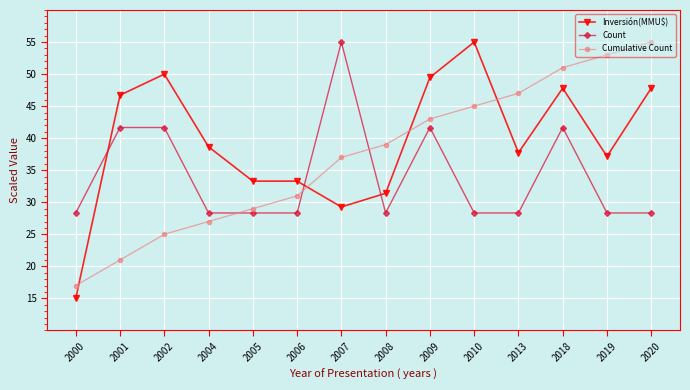

The value of Count at 2018 is 41.7. True or false?

True